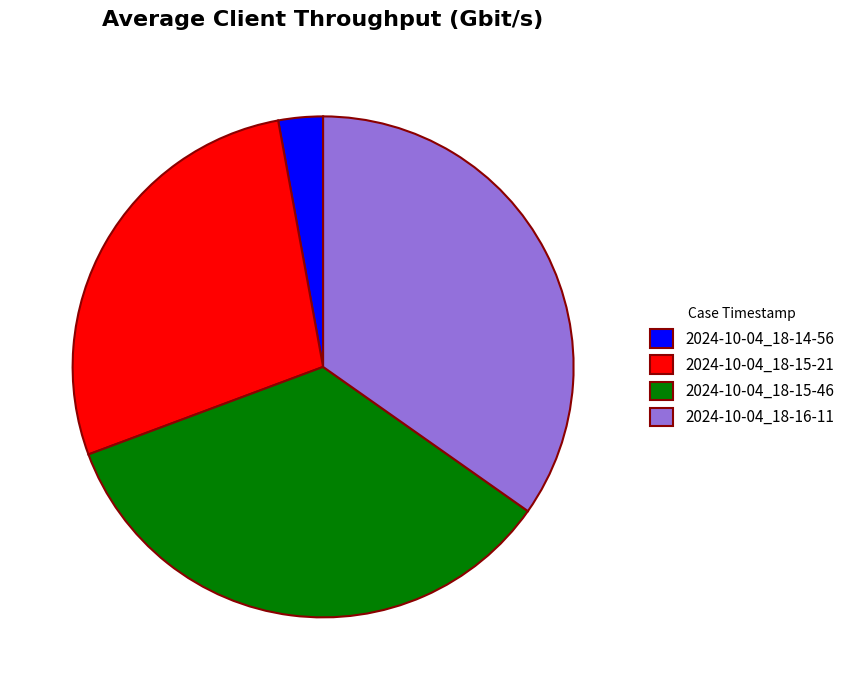

Is there any slice that represents more than half of the pie?

No